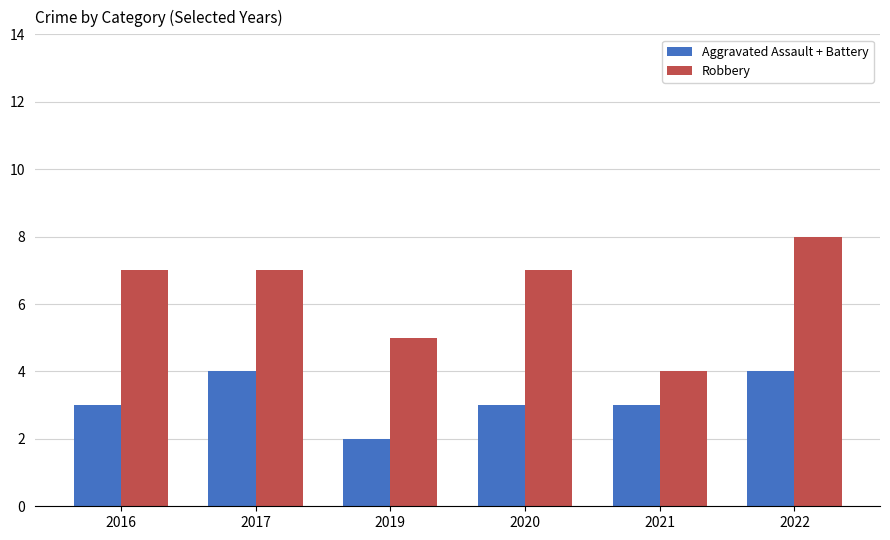

What is the sum of the Aggravated Assault + Battery values at 2020 and 2016?

6